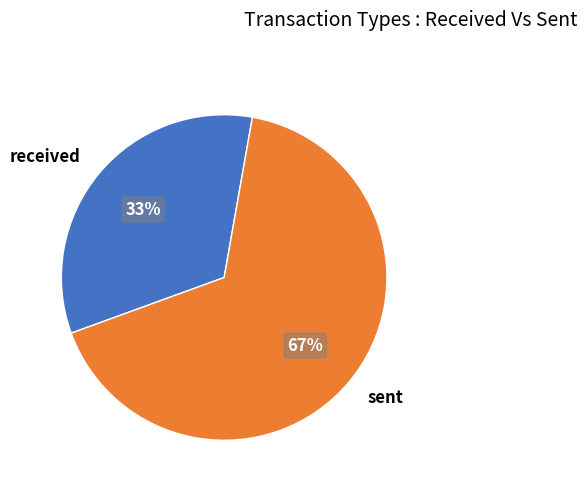

Which slice represents more than half of the pie?

sent